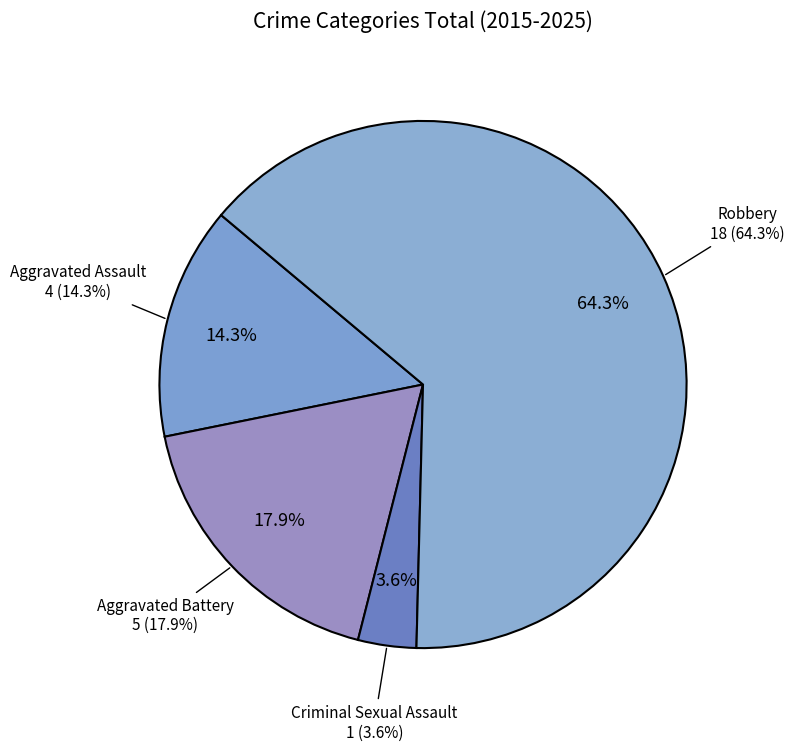

What percentage is the Aggravated Assault slice, to the nearest percent?

14%